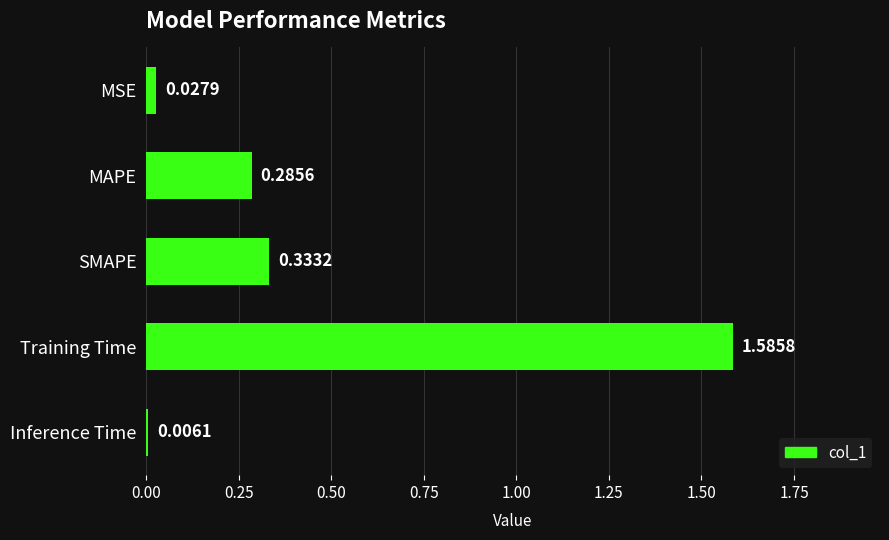

What is the sum of the values at SMAPE and Training Time?

1.9